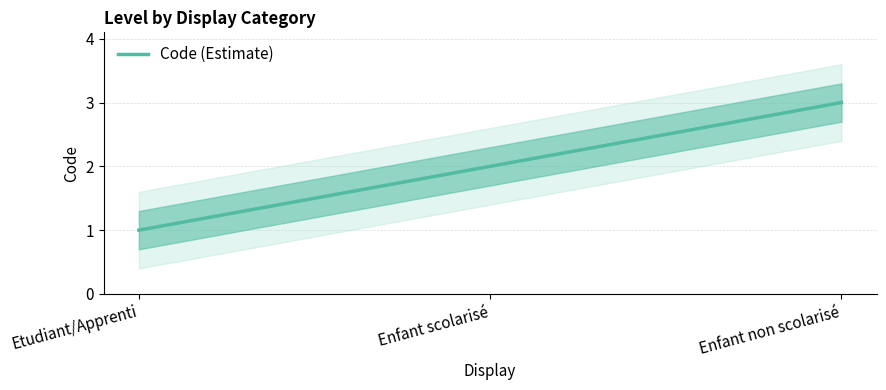

What is the difference between the maximum and minimum values?

2